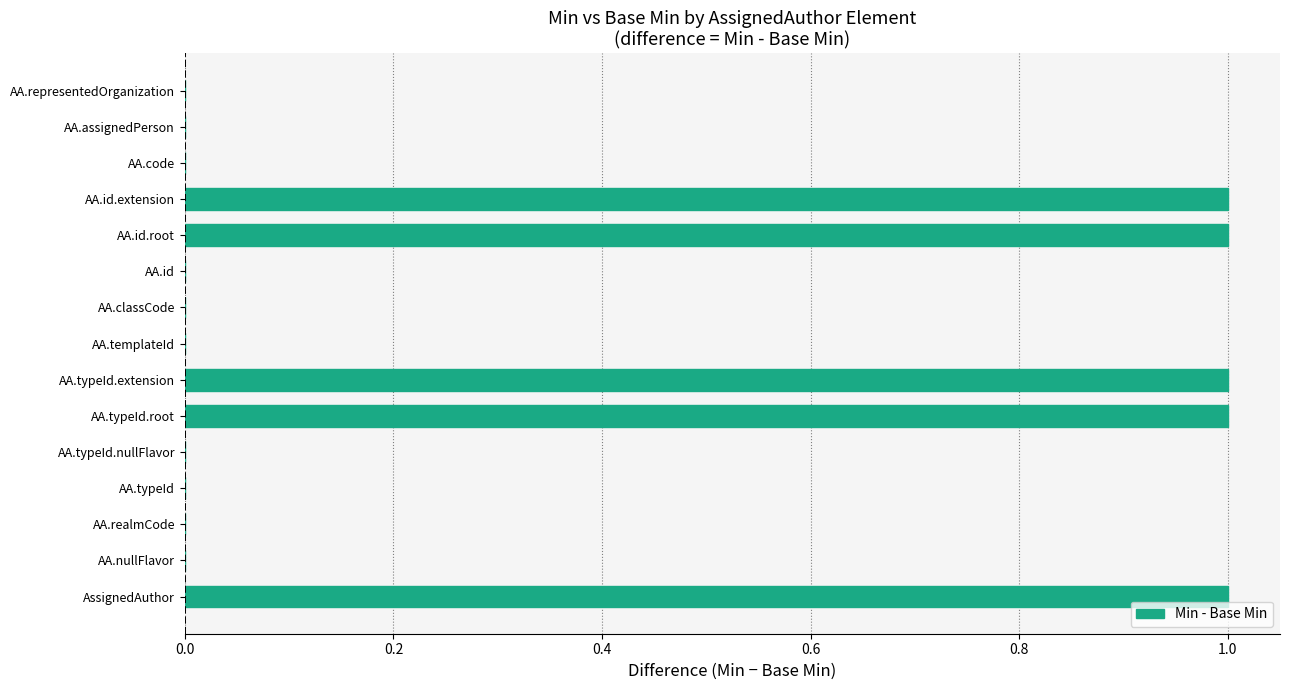

Are the bars horizontal?

Yes